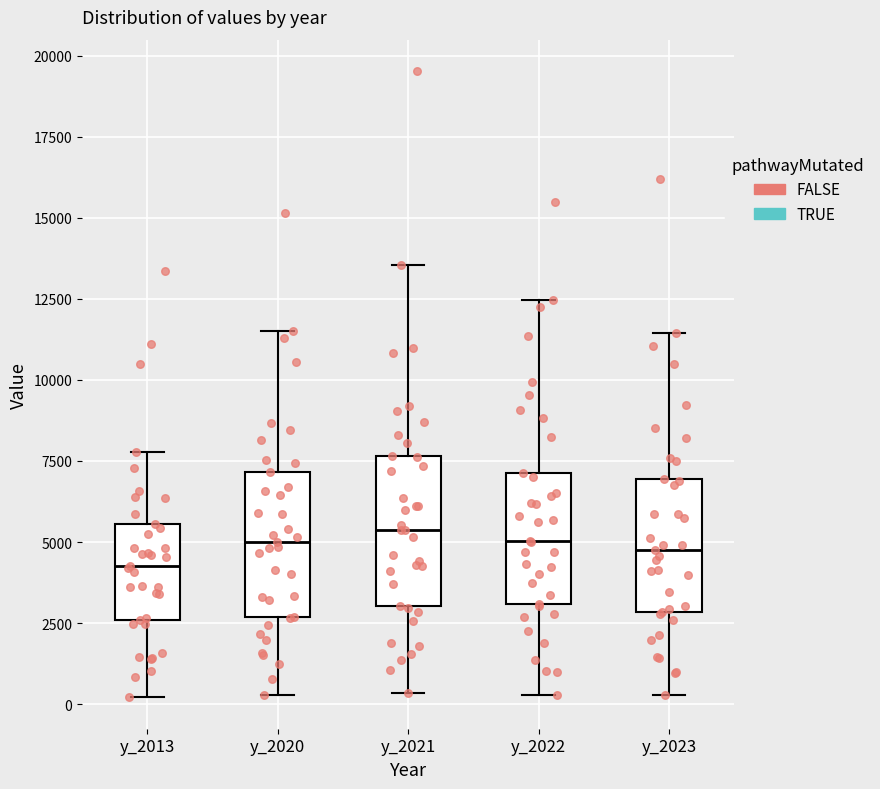

Where is the upper edge of the box for y_2023 on the y-axis? The values are not printed on the chart, so give them approximately, as read against the axis.

7000